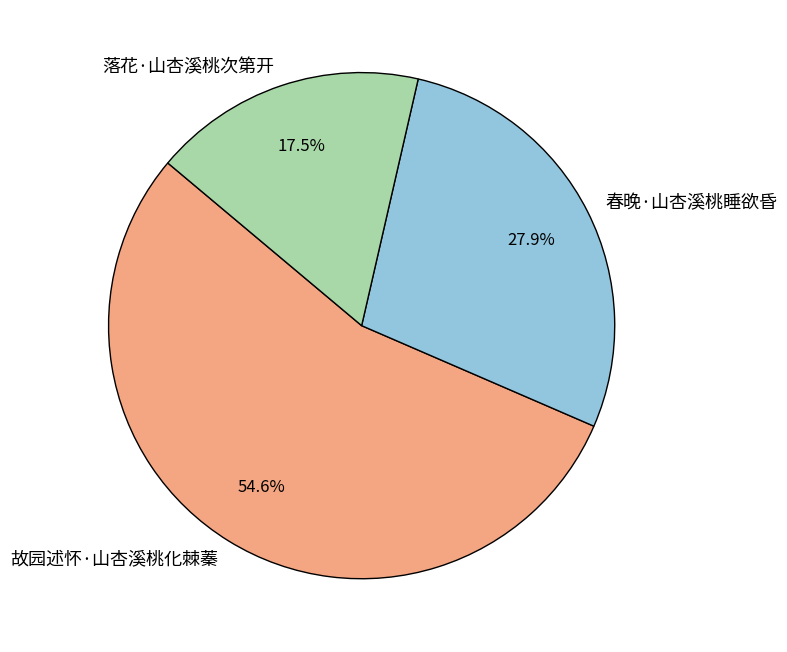

How much of the chart is everything except 春晚·山杏溪桃睡欲昏?

72.1%